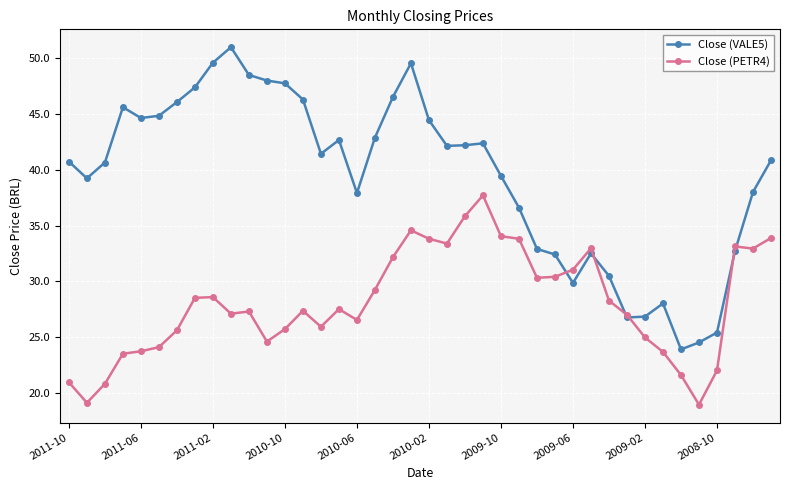

True or false: Close (PETR4) has more than 2 interior local peaks.

True